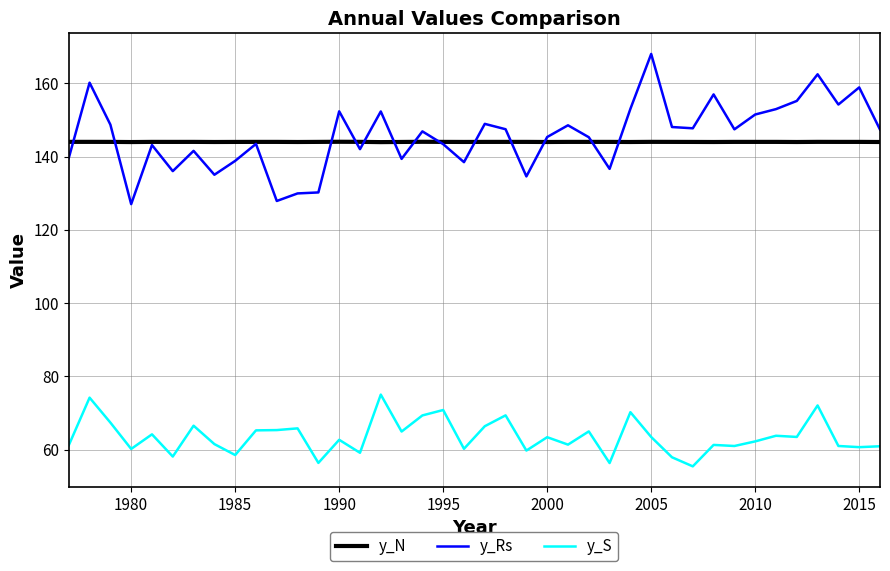

What is the sum of all y_N values?

5760.6